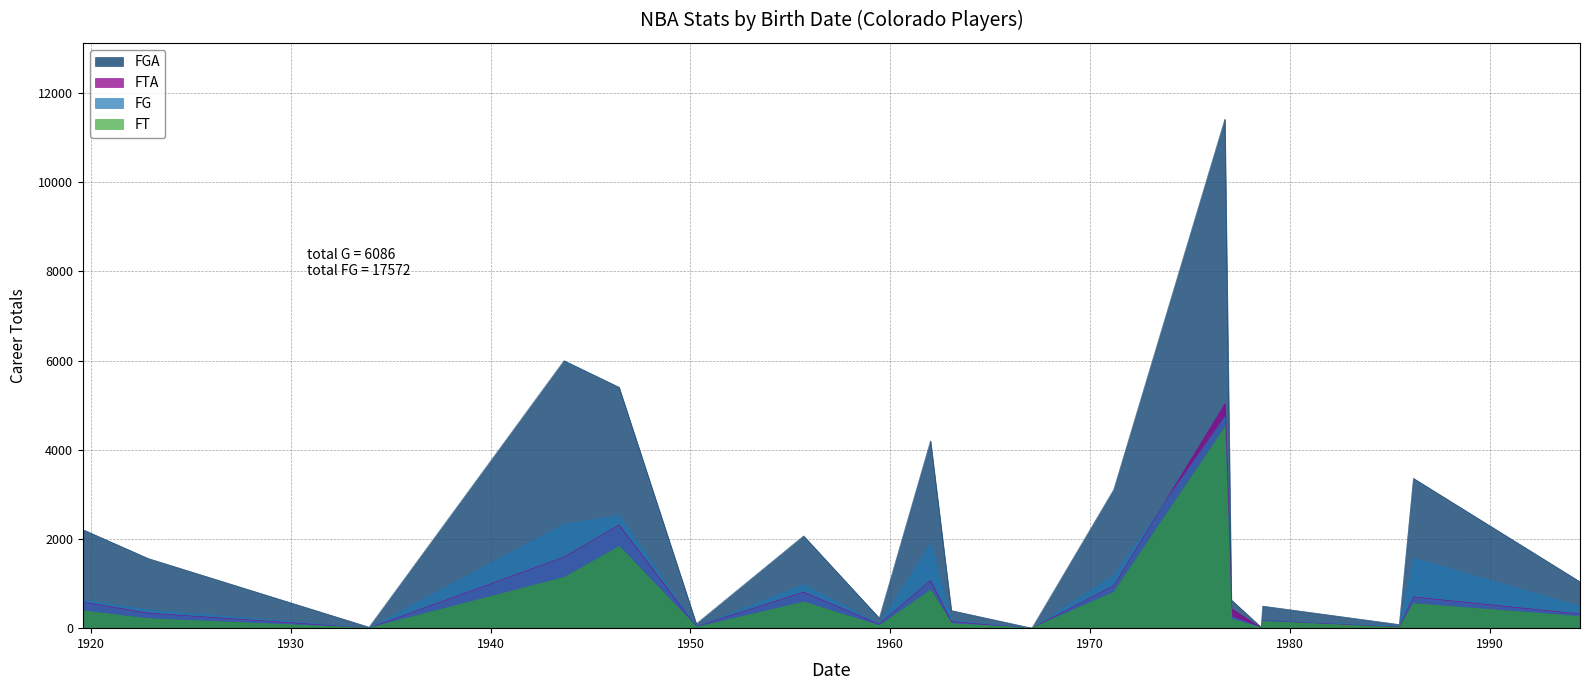

What is the maximum value shown in the chart?

11413